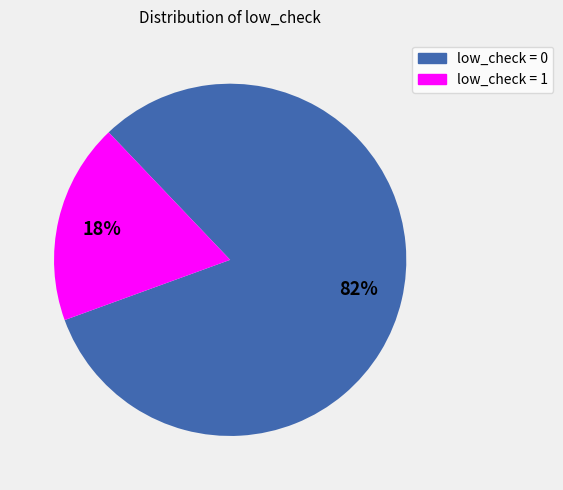

To the nearest percent, what is the average slice percentage?

50%